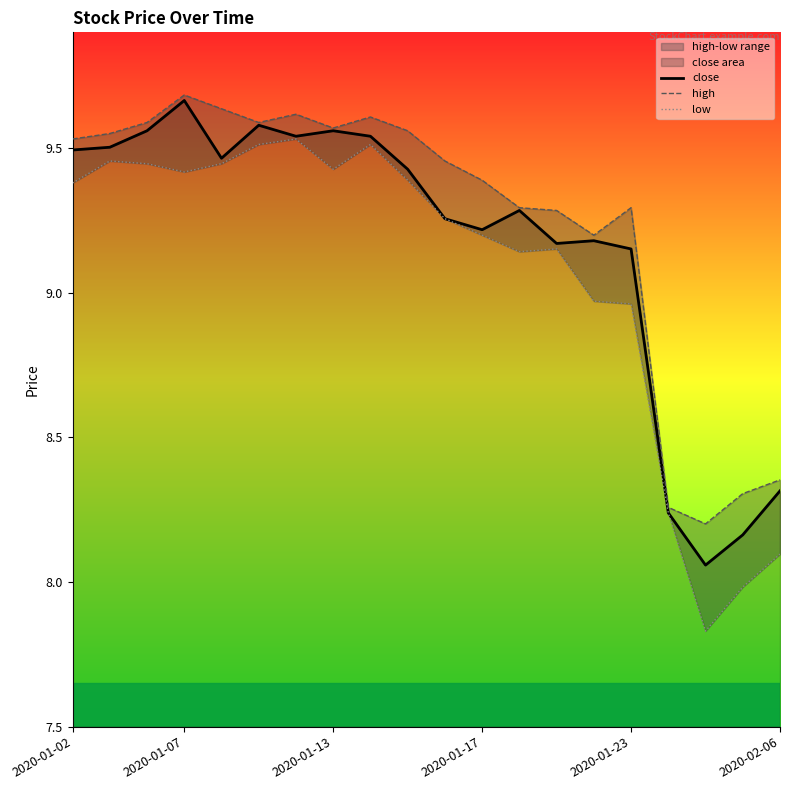

At which label does close first exceed 9?

2020-01-02